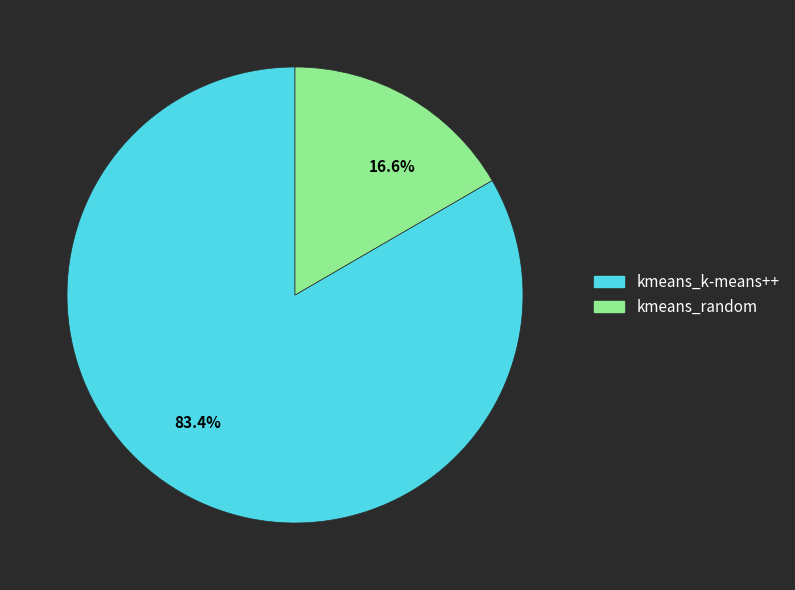

To the nearest percent, what is the combined percentage of kmeans_k-means++ and kmeans_random?

100%